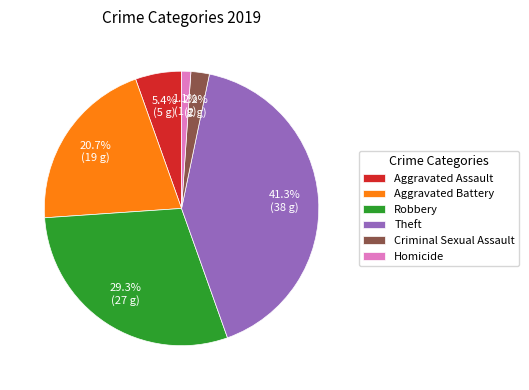

To the nearest percent, what is the difference between the Theft and Homicide slice percentages?

40%